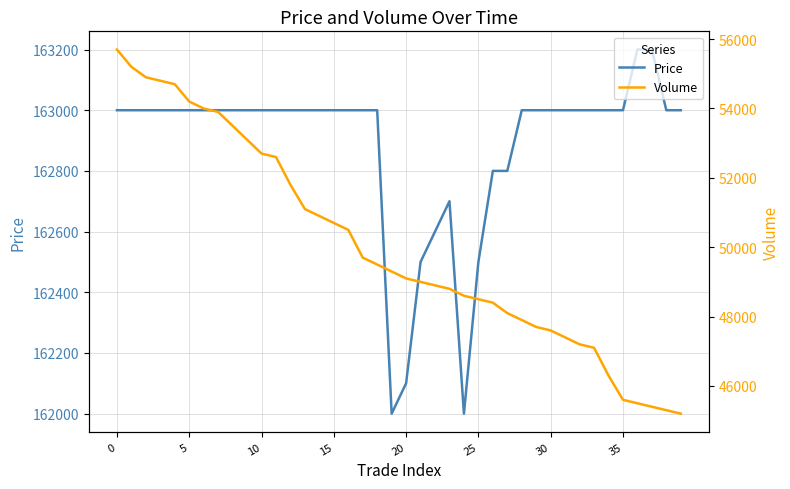

Read the Price value at 9, to the nearest 100.

163000